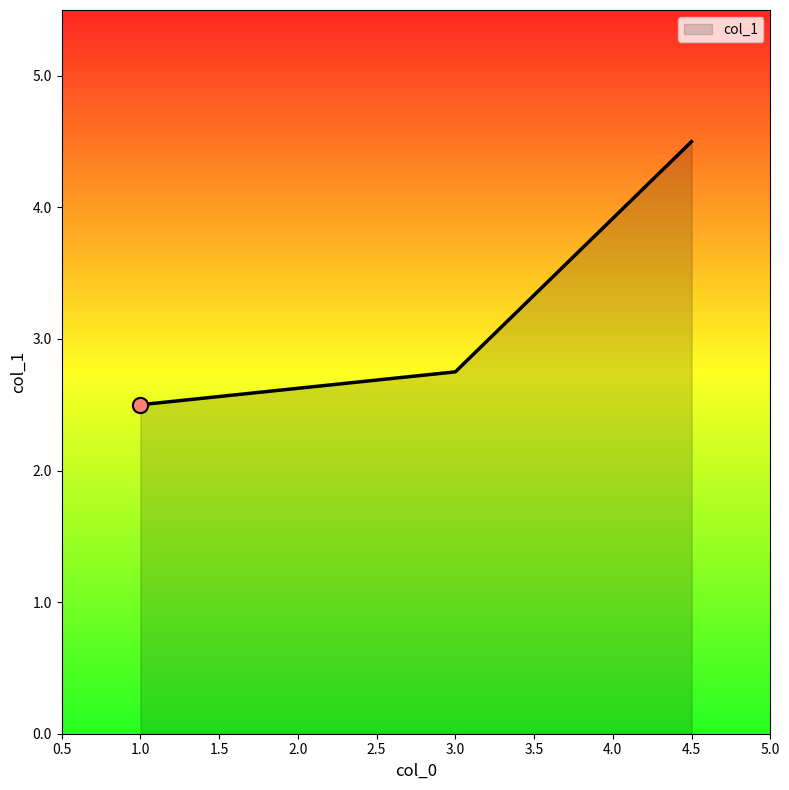

What is the ratio of the value at 3.0 to the value at 1.0?

1.1